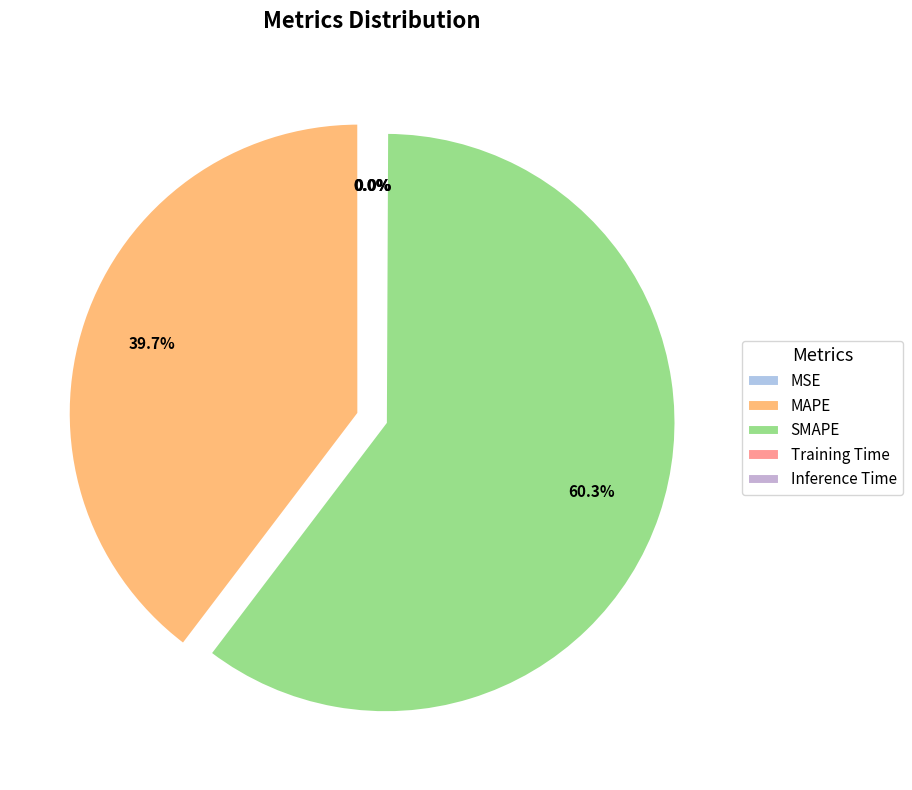

Rank the categories by value from lowest to highest.

MSE, Training Time, Inference Time, MAPE, SMAPE